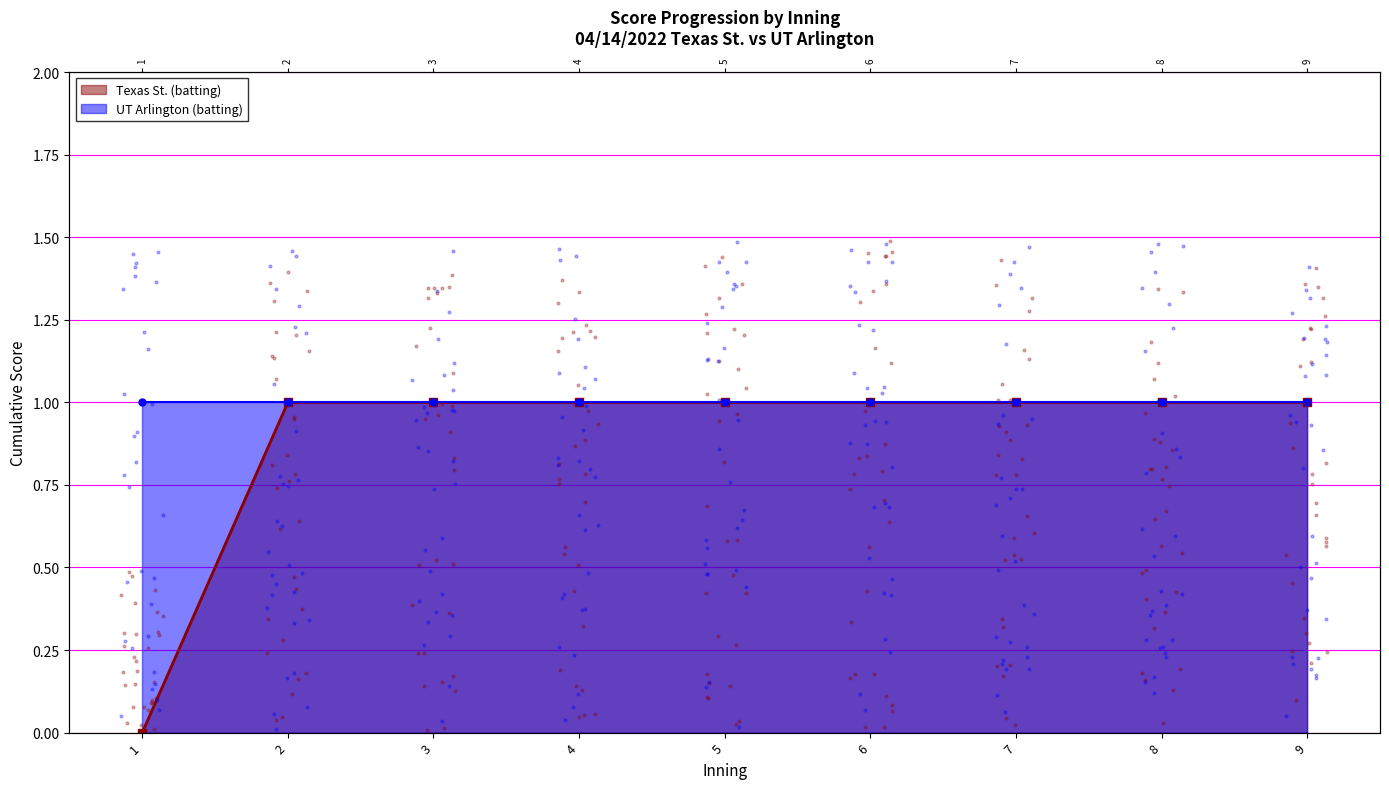

What is the change in value from 1 to 4?

+1